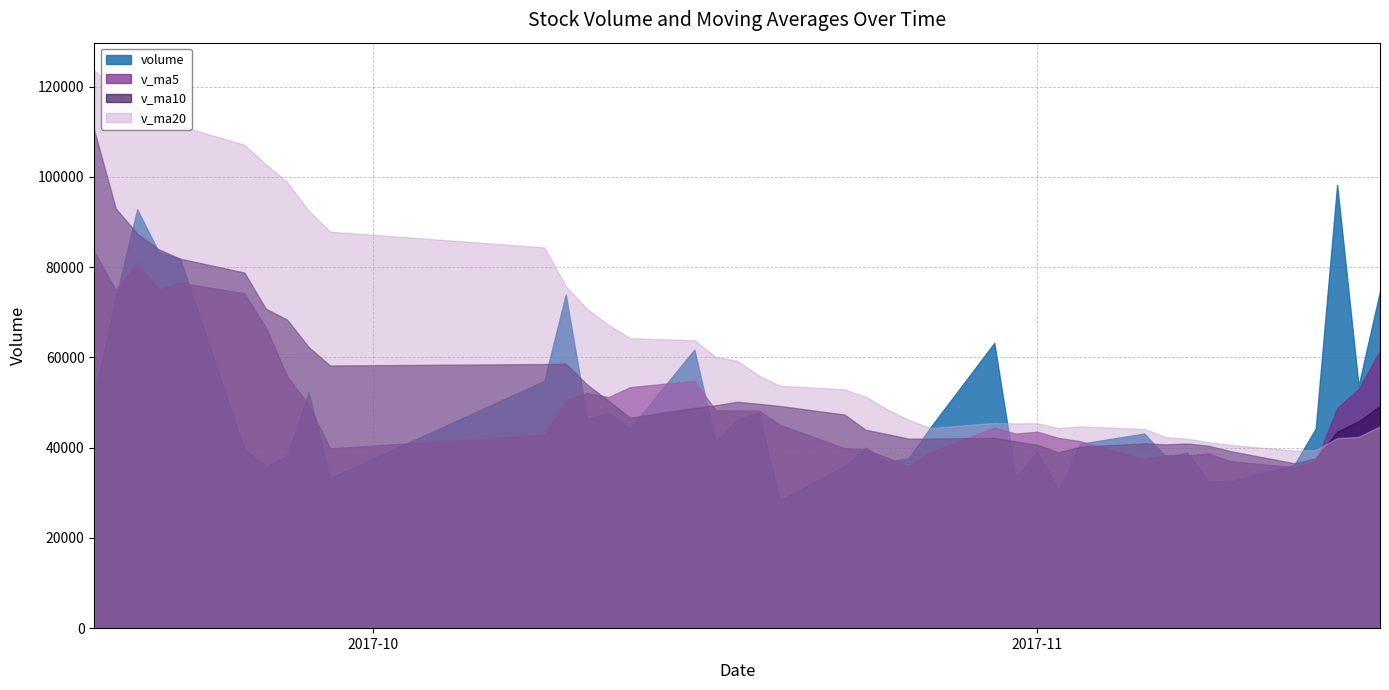

What value does the v_ma10 series have at 2017-10-31?

41374.9